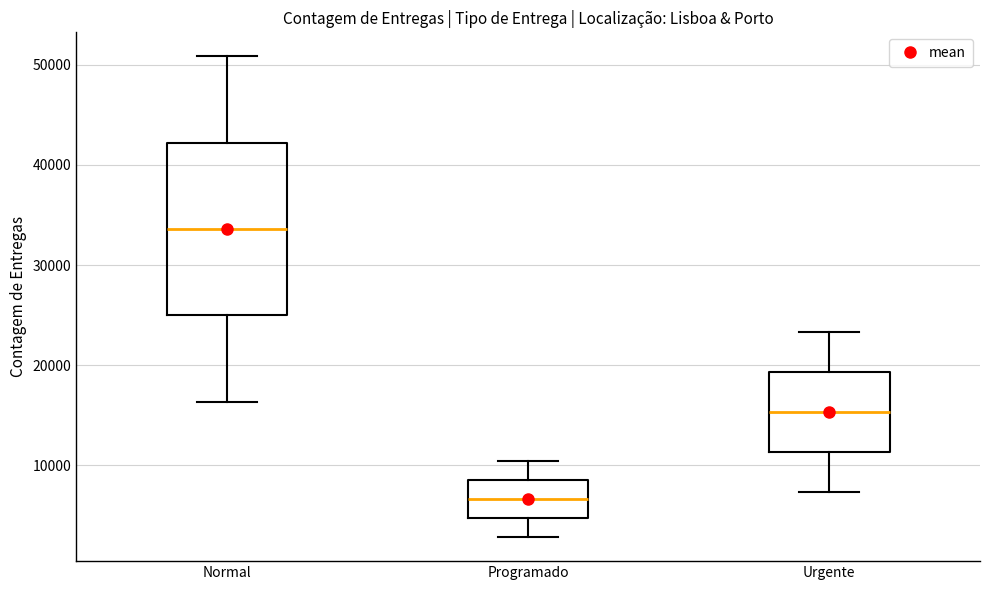

Which box's median line is the lowest?

Programado